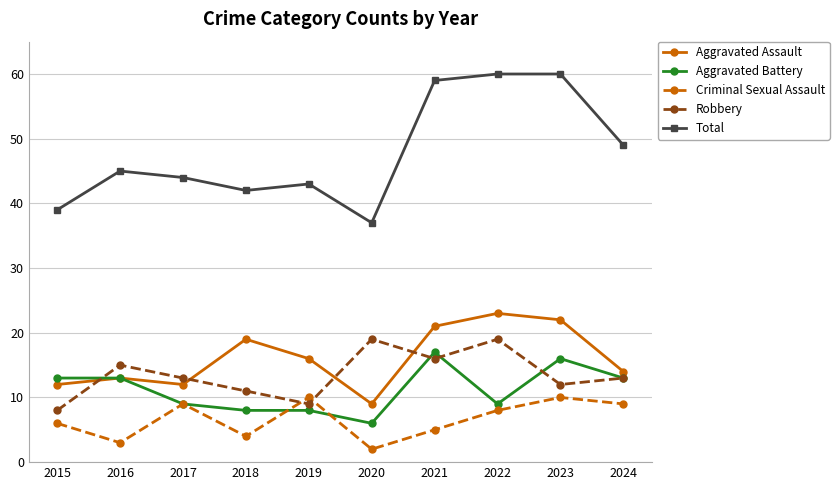

Where is the first local minimum for Aggravated Assault?

2017